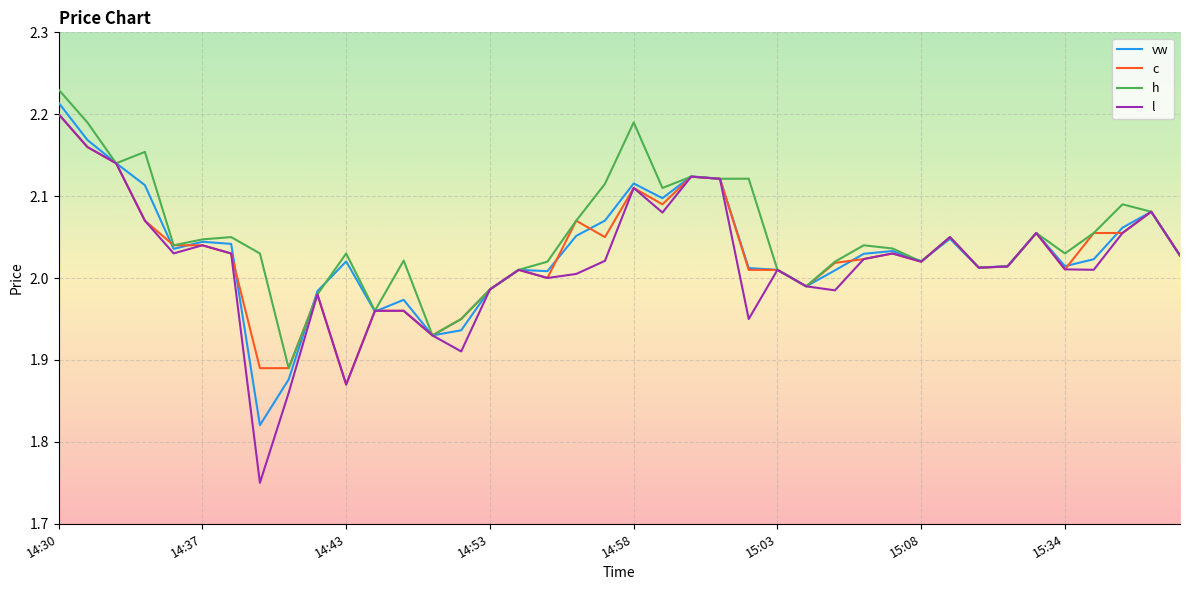

Which series has the widest spread of values?

l